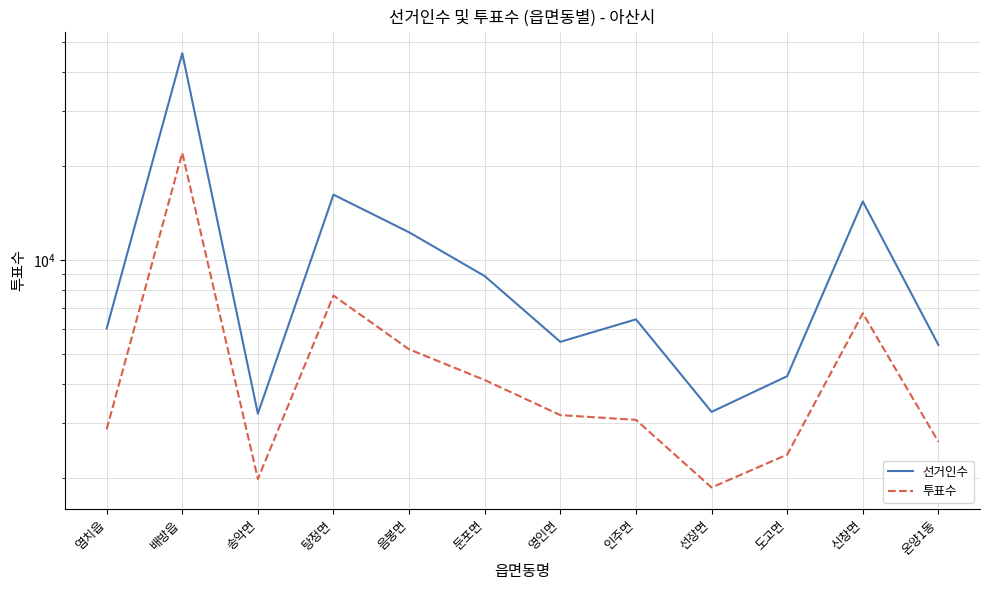

True or false: 선거인수 and 투표수 intersect in this chart.

False